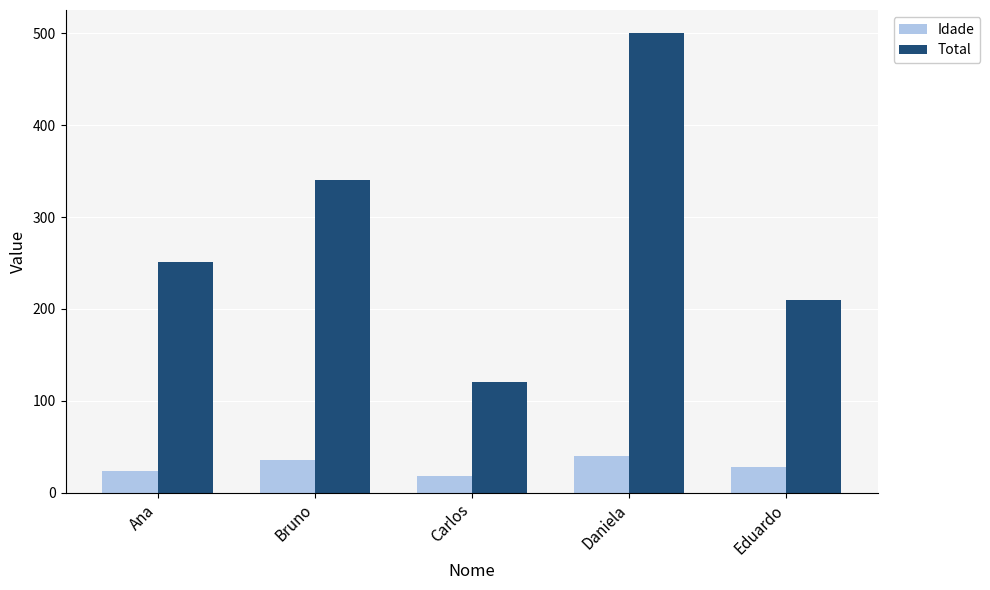

Rank the series by their average value, from lowest to highest.

Idade, Total